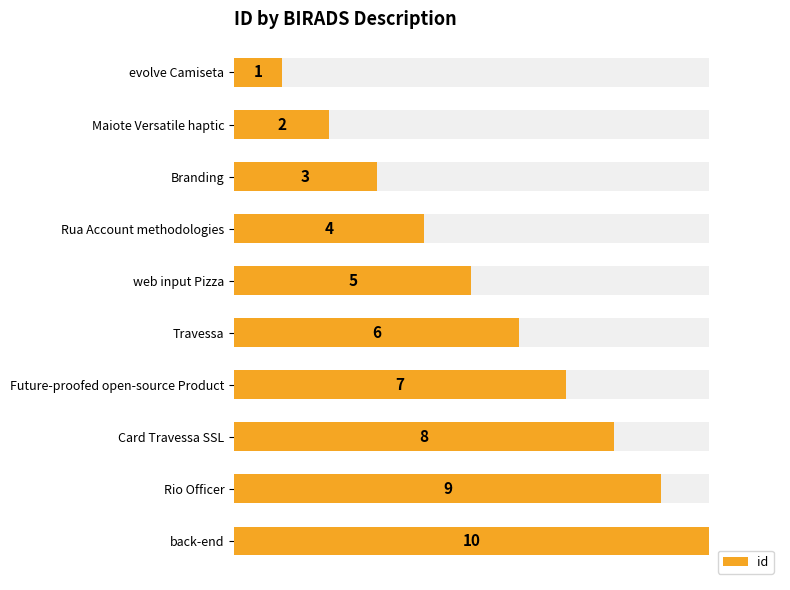

Reading left to right, what are all the values shown in this chart?

1	2	3	4	5	6	7	8	9	10